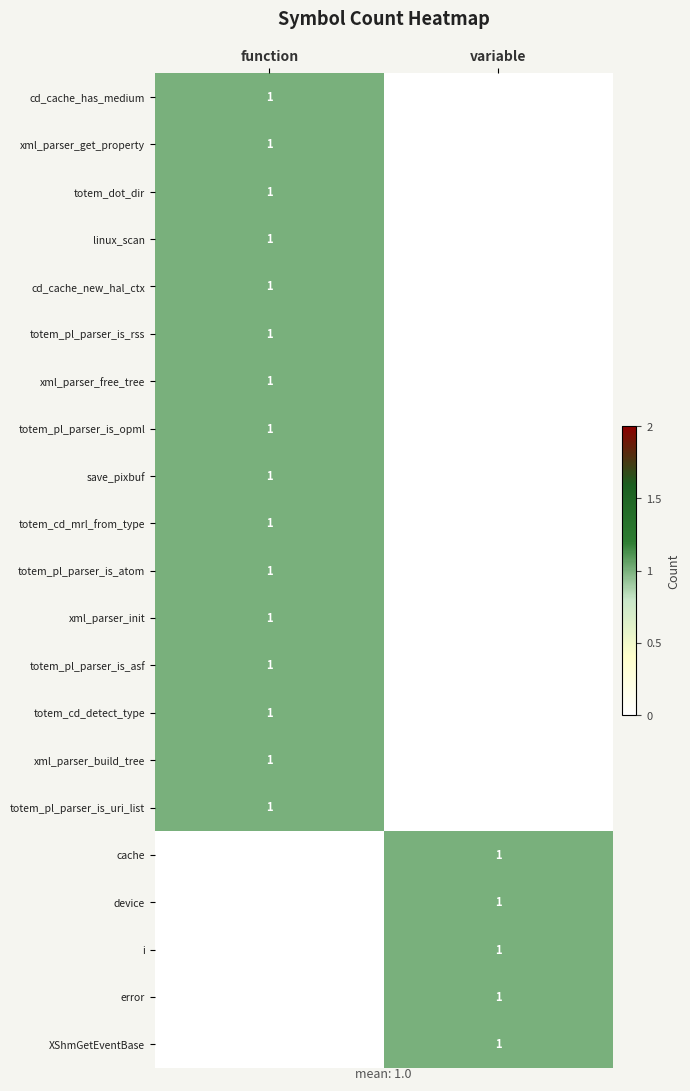

The device series shows 1 at variable. True or false?

True